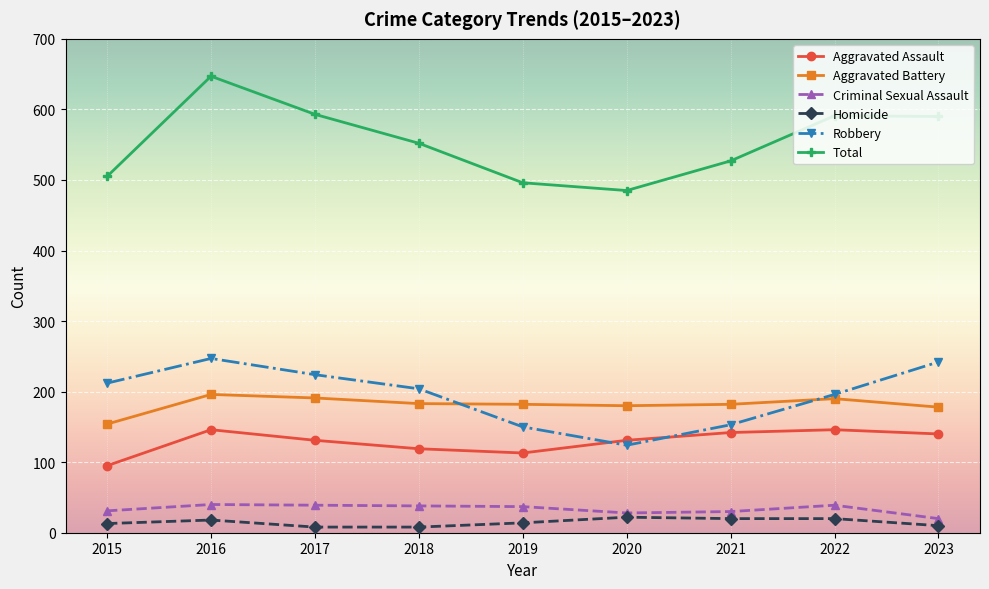

What are all the series names shown in the legend?

Aggravated Assault, Aggravated Battery, Criminal Sexual Assault, Homicide, Robbery, Total